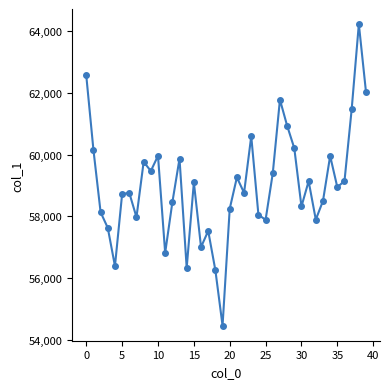

What is the value of the 23rd point from the left?

58765